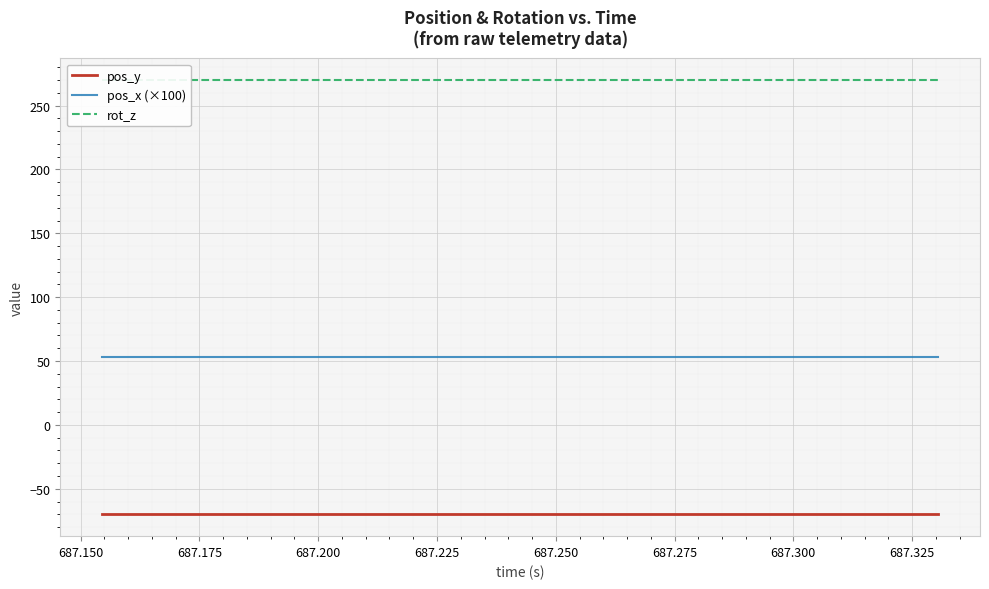

What is the maximum value for pos_y?

-70.1